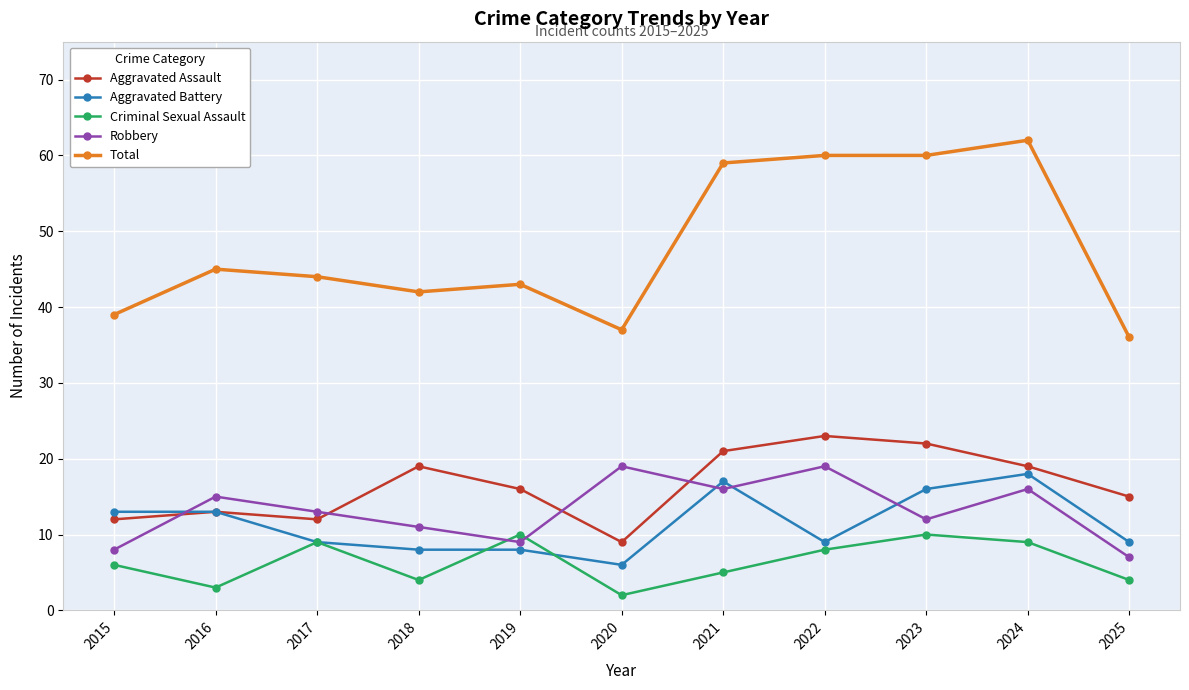

Which category has the lowest value in the Robbery series?

2025